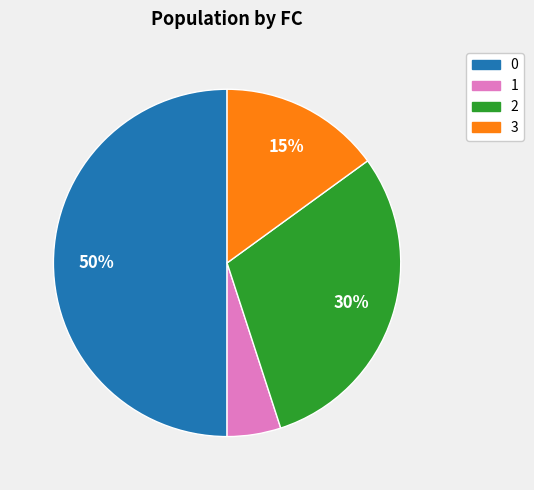

To the nearest percent, what is the average slice percentage?

25%